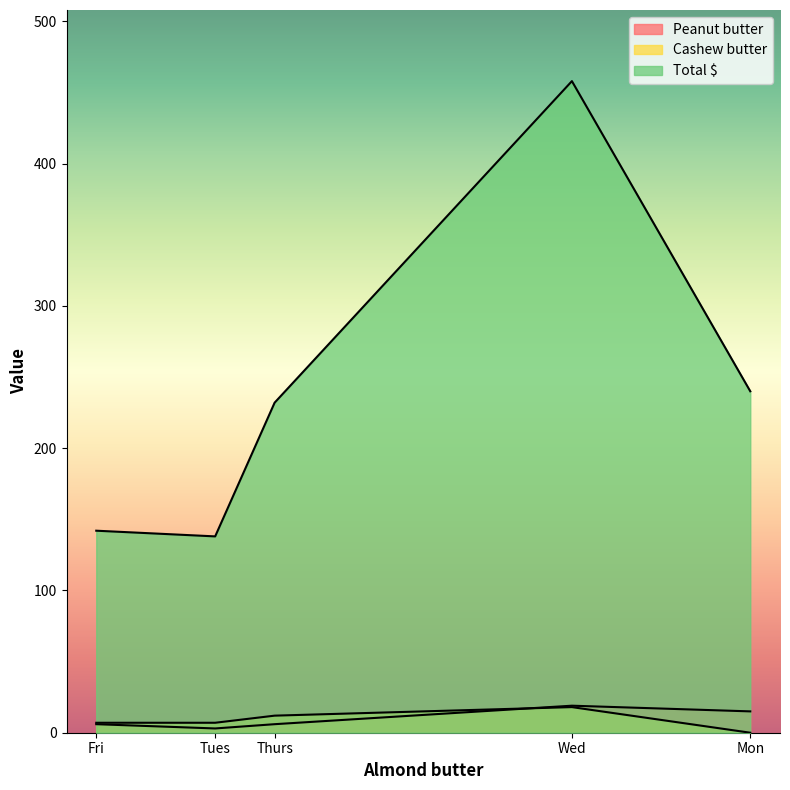

Rank the categories by Peanut butter value from lowest to highest.

Tues, Thurs, Fri, Mon, Wed